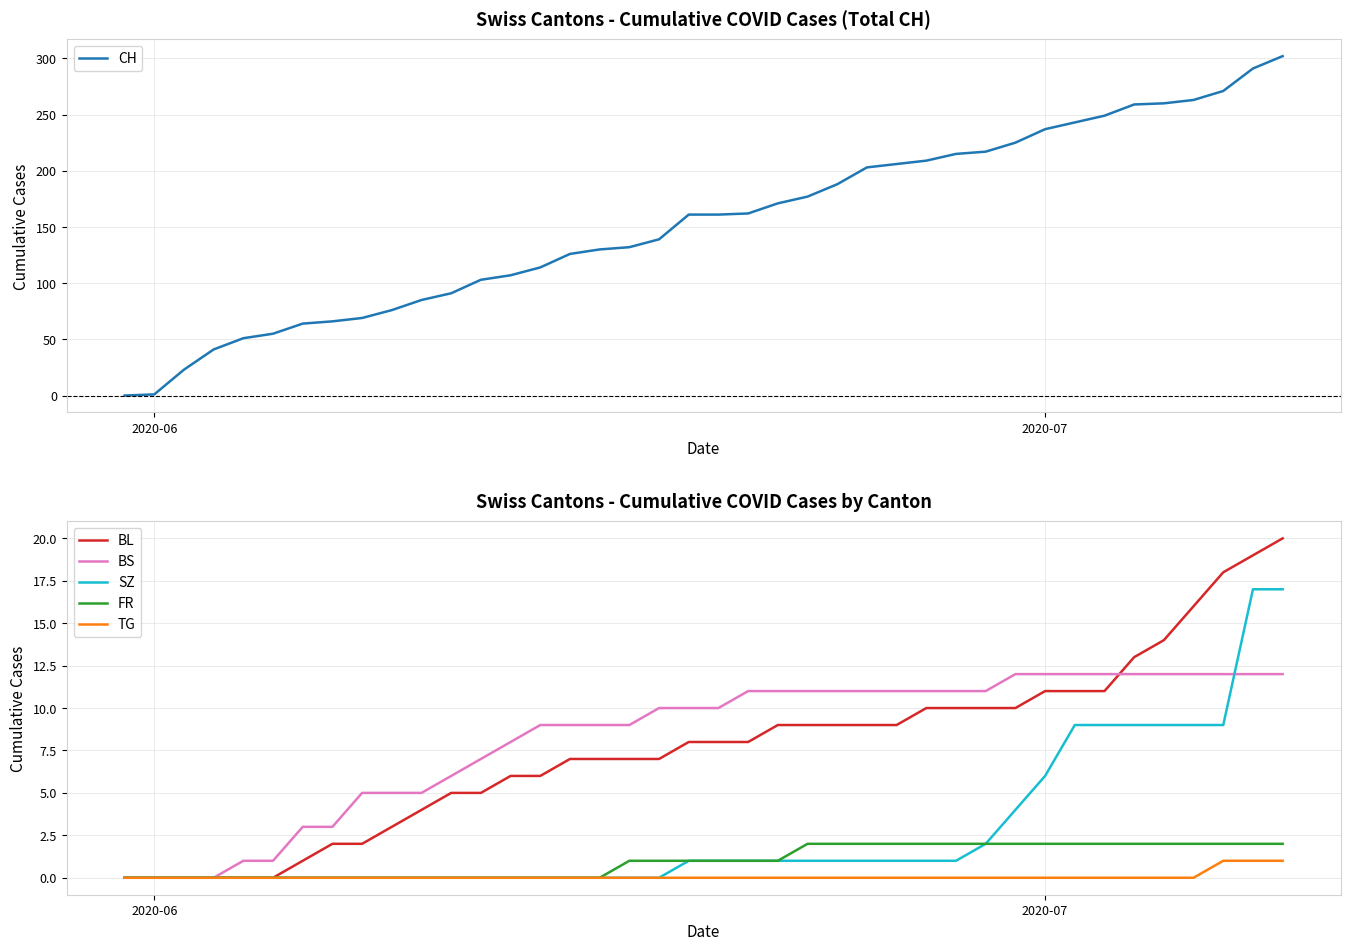

What is the greatest value displayed?

302